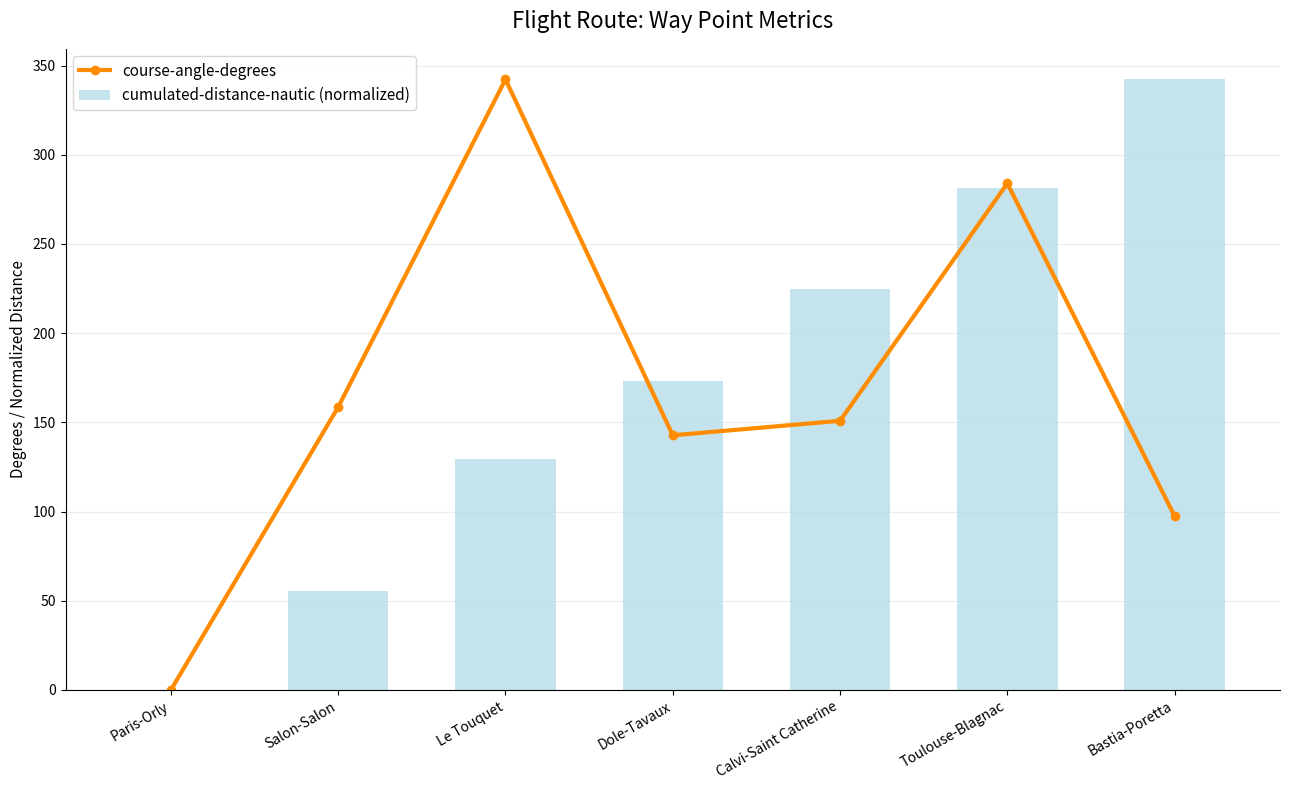

Rank the categories by course-angle-degrees value from highest to lowest.

Le Touquet, Toulouse-Blagnac, Salon-Salon, Calvi-Saint Catherine, Dole-Tavaux, Bastia-Poretta, Paris-Orly